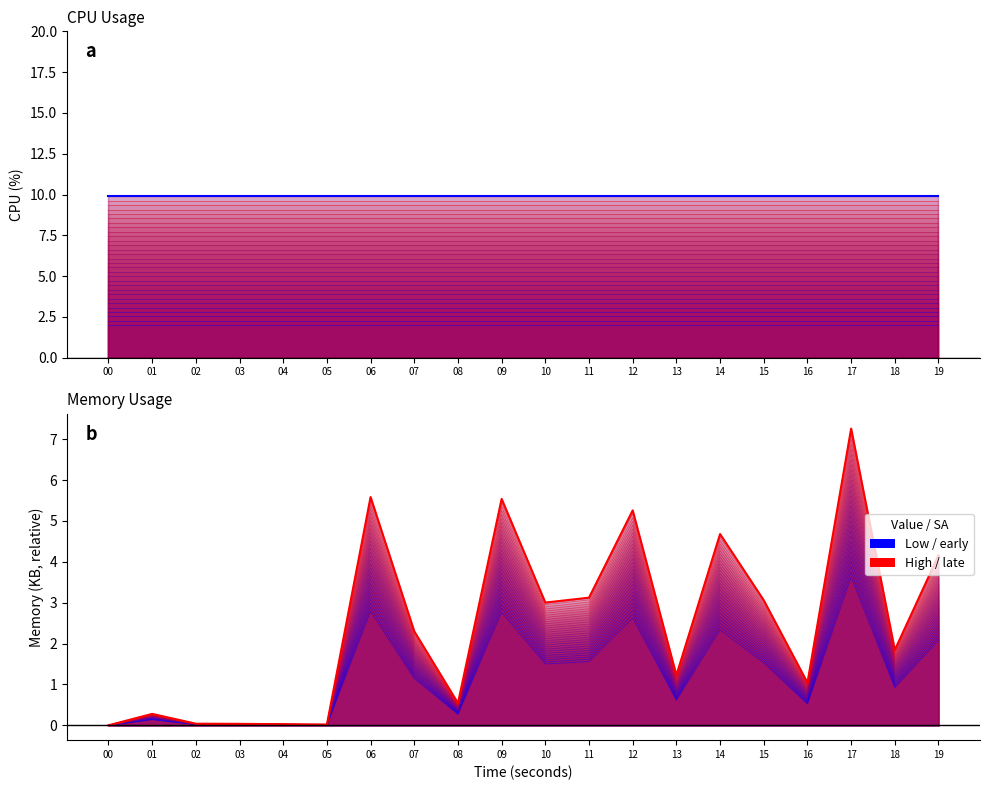

What is the value of the mem point at the 15th from the left?

2.3